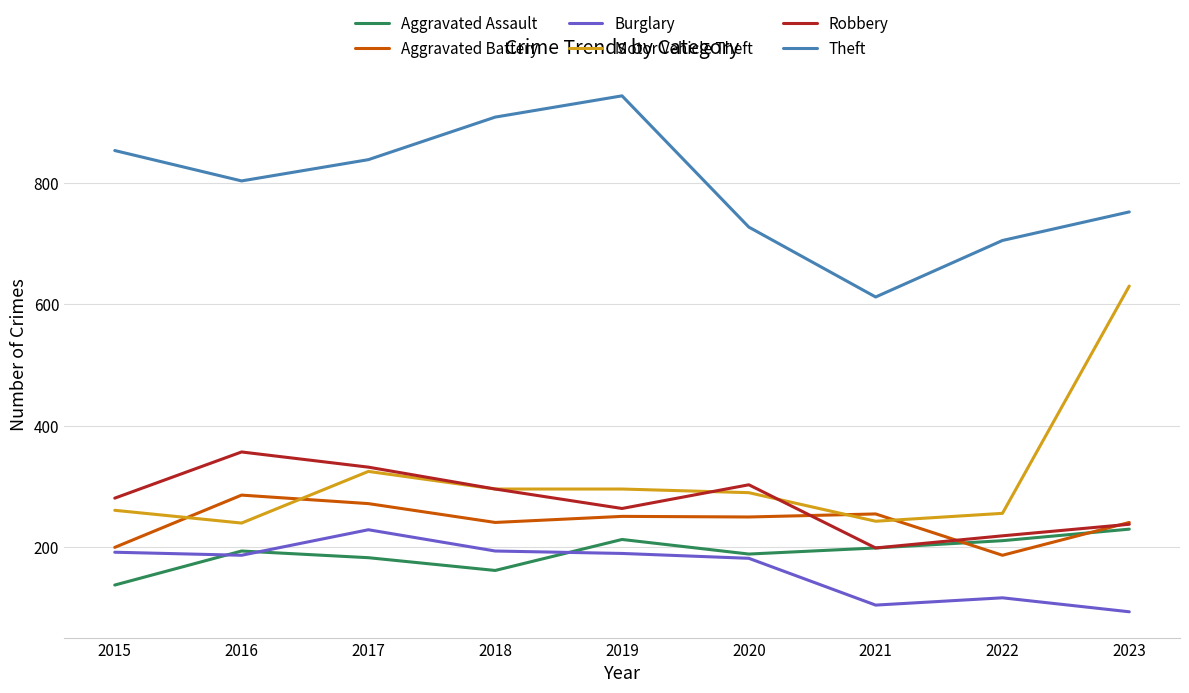

The value of Motor Vehicle Theft at 2019 is 445. True or false?

False